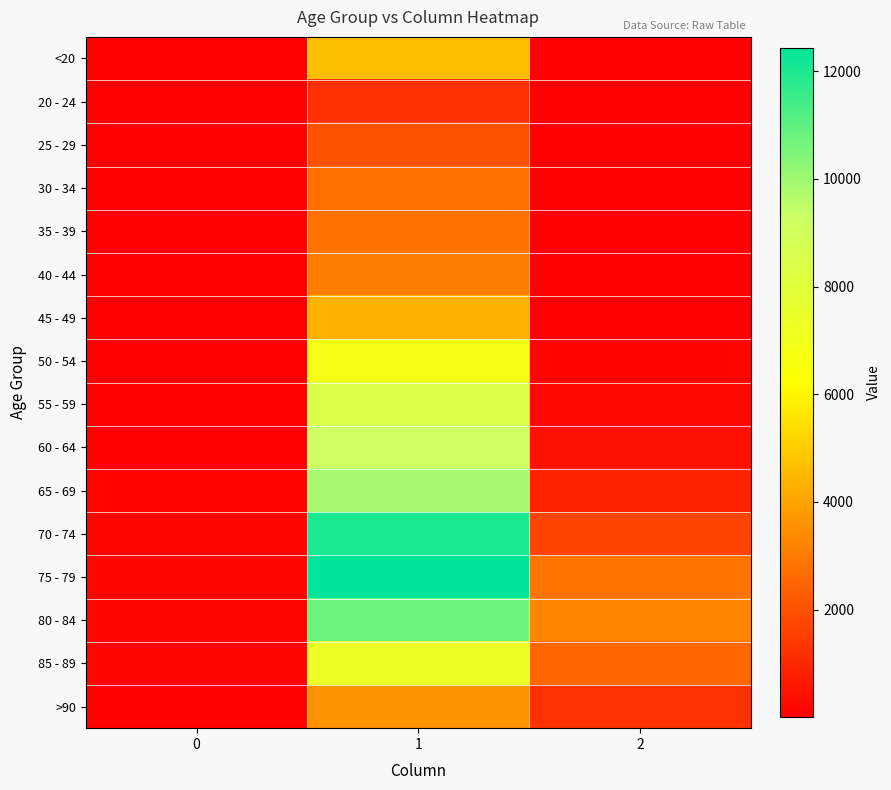

Reading right to left, what are all the values shown in this chart?

<20: 2=18	1=4641	0=77
20 - 24: 2=4	1=1191	0=5
25 - 29: 2=3	1=2038	0=14
30 - 34: 2=17	1=2765	0=27
35 - 39: 2=18	1=2814	0=17
40 - 44: 2=24	1=3078	0=20
45 - 49: 2=47	1=4396	0=23
50 - 54: 2=126	1=6803	0=39
55 - 59: 2=227	1=8400	0=59
60 - 64: 2=426	1=9236	0=84
65 - 69: 2=850	1=9883	0=137
70 - 74: 2=1690	1=12018	0=153
75 - 79: 2=2848	1=12434	0=220
80 - 84: 2=3273	1=10764	0=209
85 - 89: 2=2548	1=7417	0=206
>90: 2=1224	1=3604	0=93